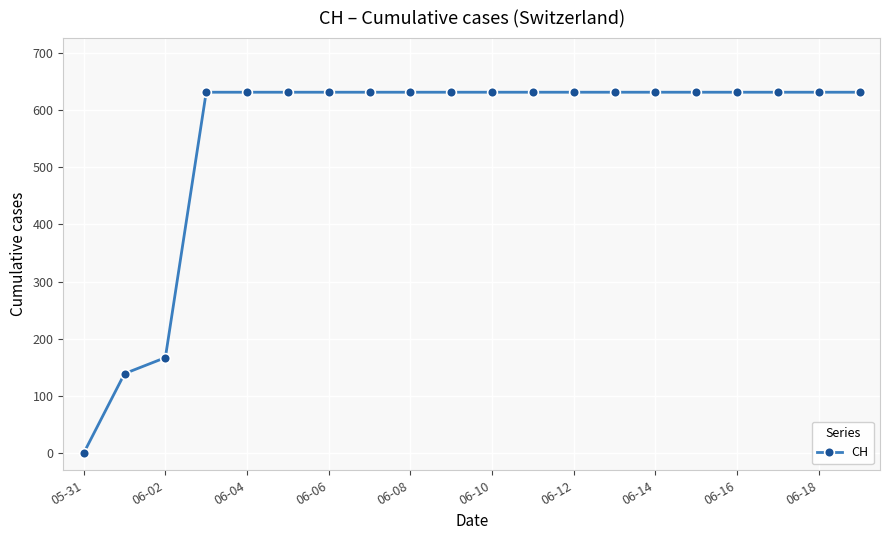

What is the sum of all values?

11033